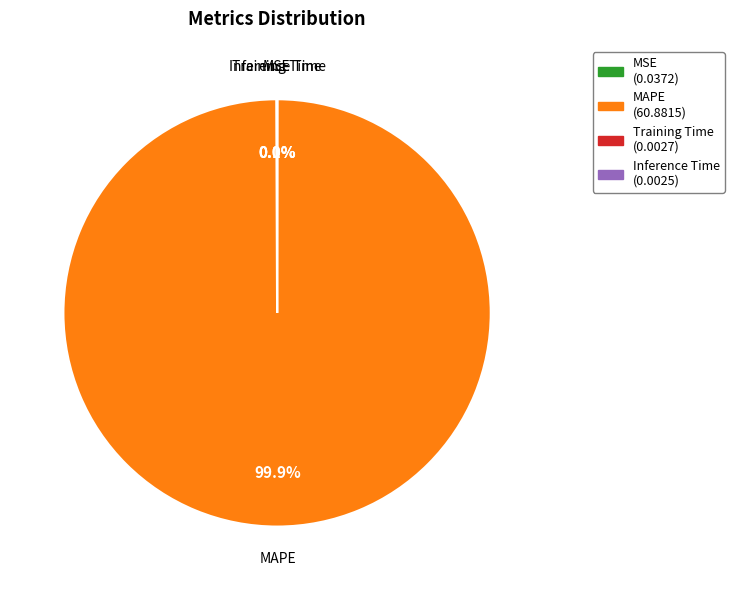

Which category has the biggest portion of the pie?

MAPE